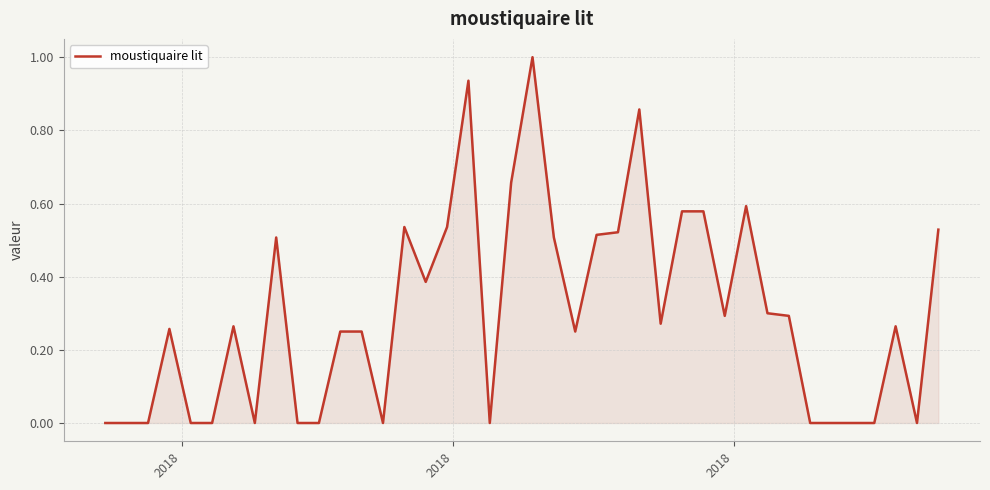

What is the difference between the maximum and minimum values?

1.0